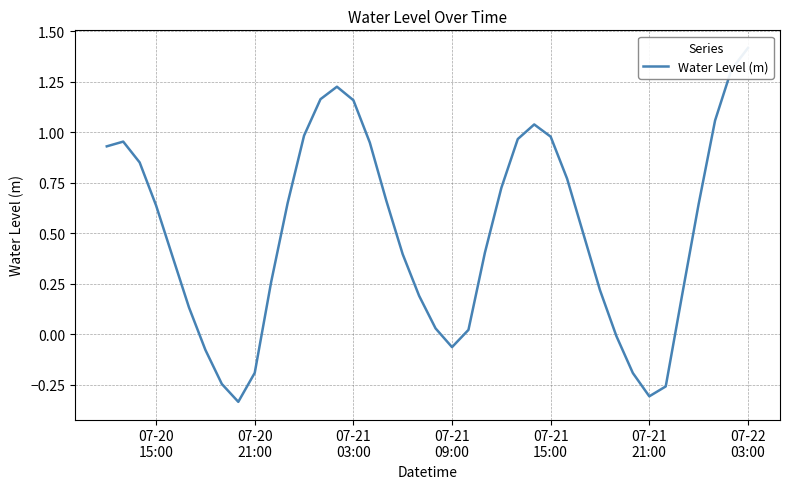

Does the chart have visible grid lines?

Yes